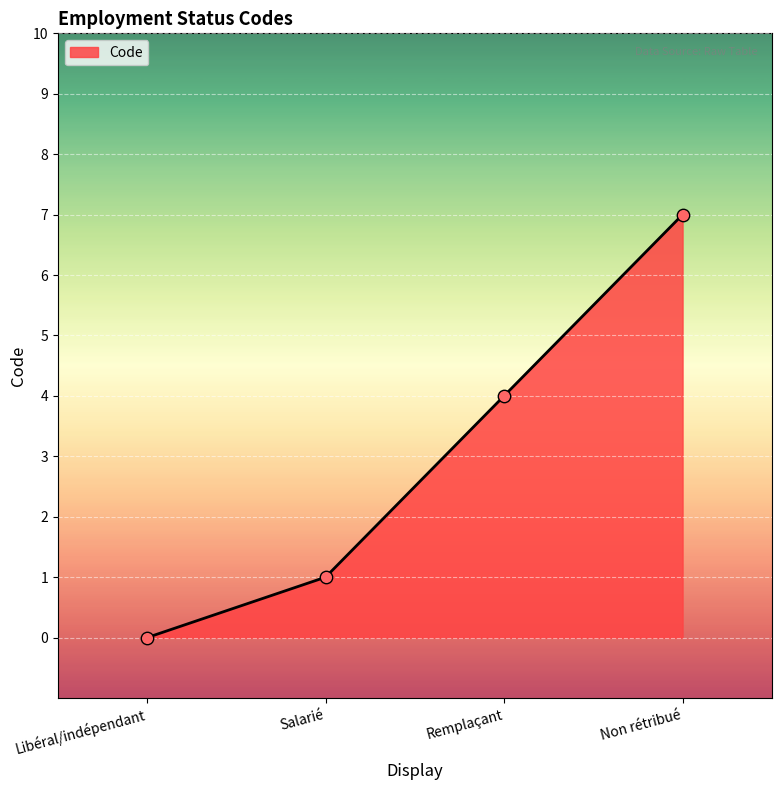

What is the change in value from Libéral/indépendant to Non rétribué?

+7